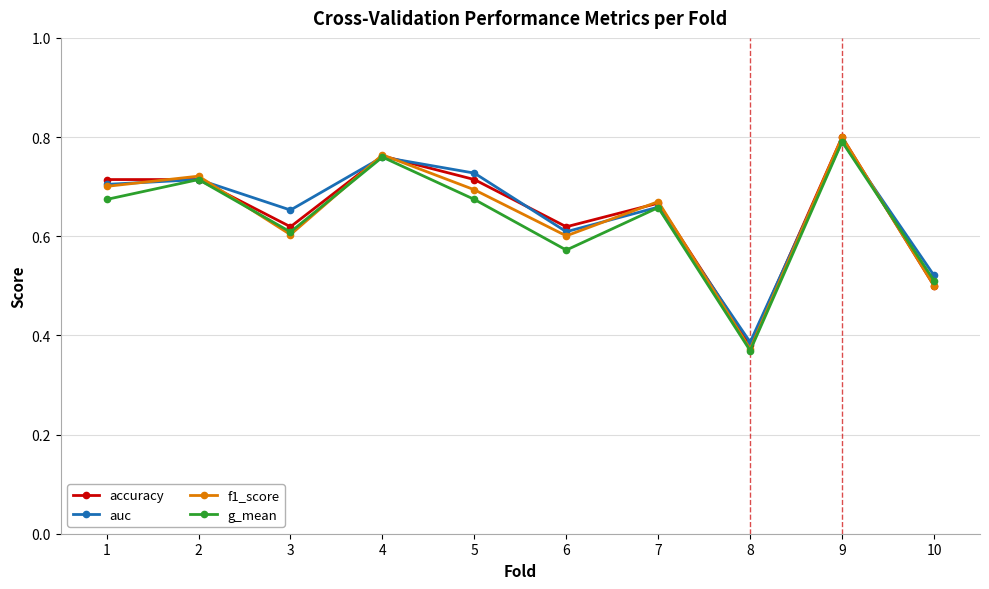

At how many categories does at least one series exceed 0?

10